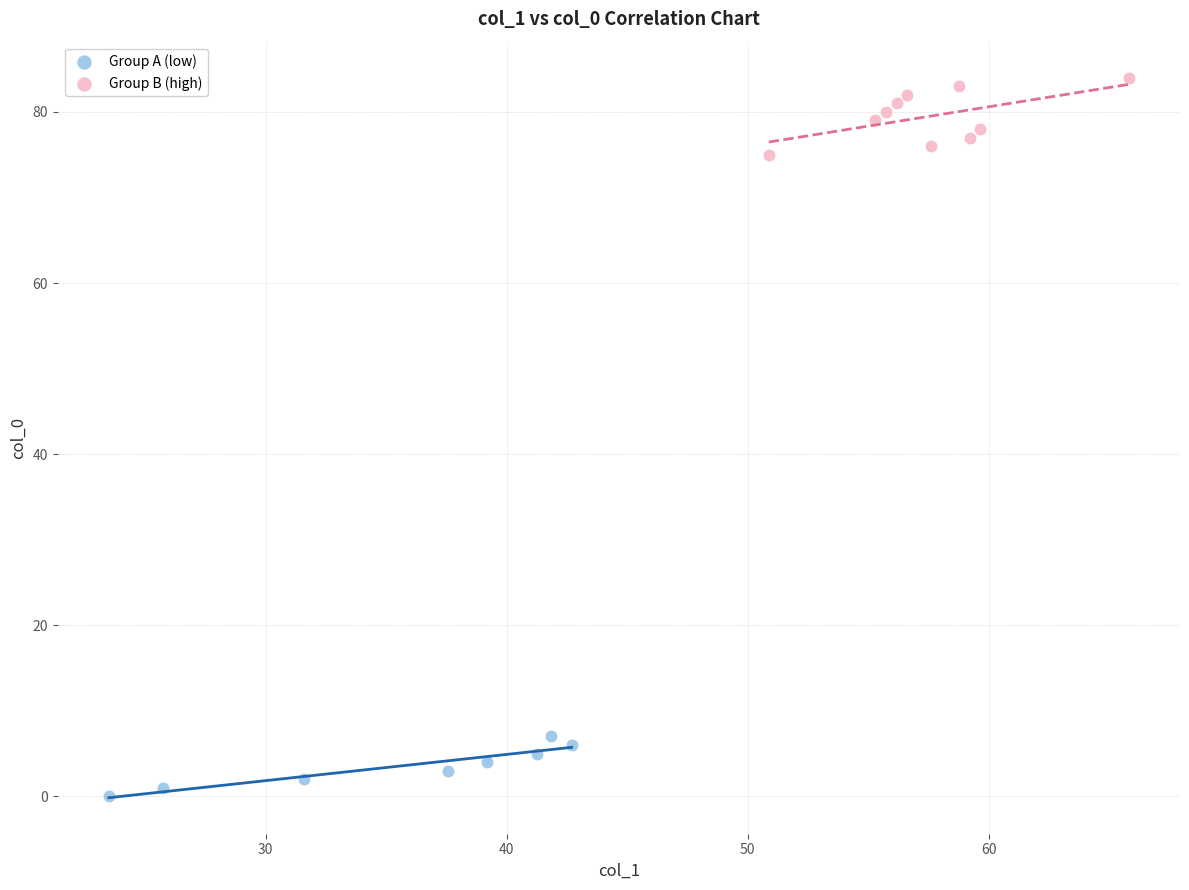

Which series contains the highest Y value?

Group B (high)